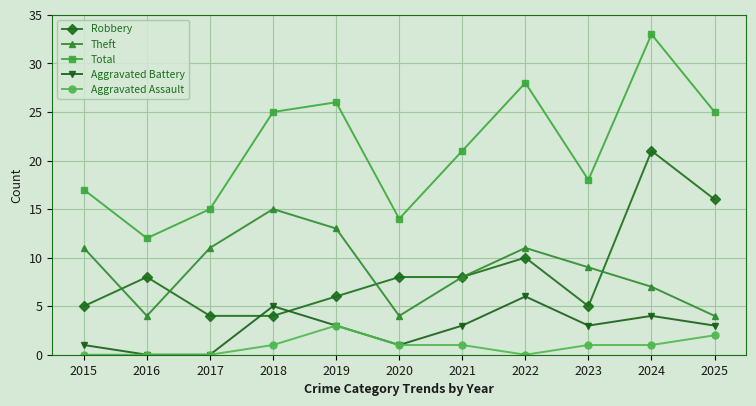

Which series has the widest spread of values?

Total